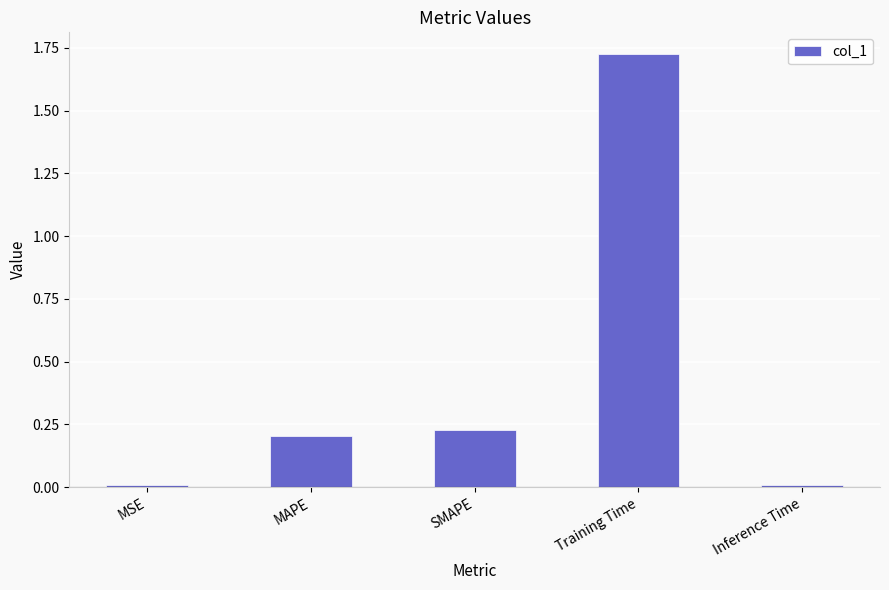

The chart shows a value of 0.0 at MSE. True or false?

True